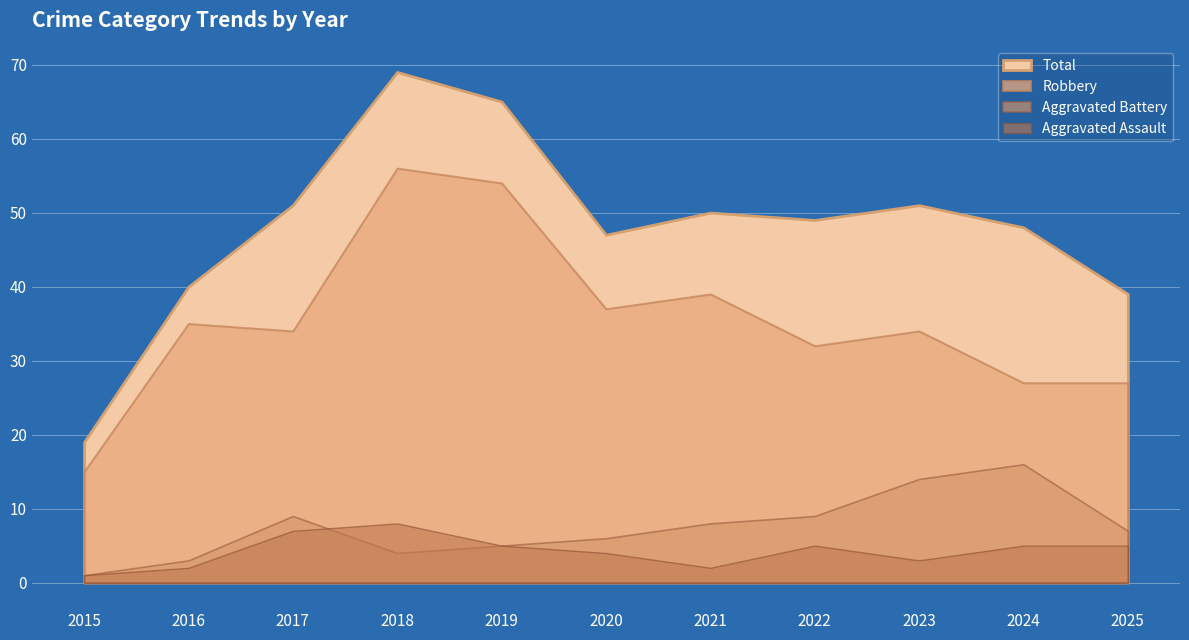

What is the value of the Aggravated Assault point at the 11th from the left?

5